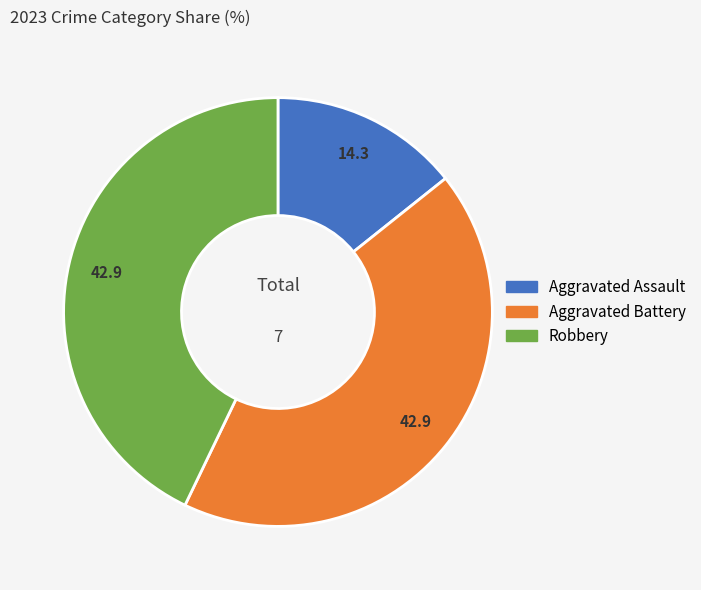

Is the sum of Robbery and Aggravated Assault greater than half?

Yes